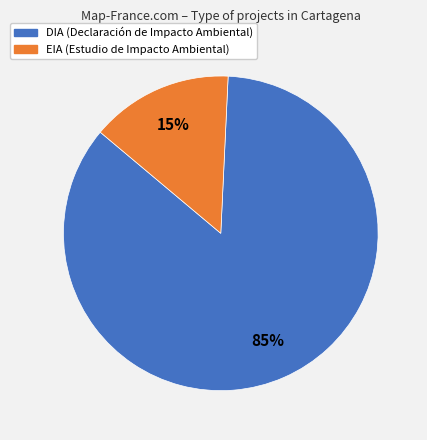

Which category has the smallest portion of the pie?

EIA